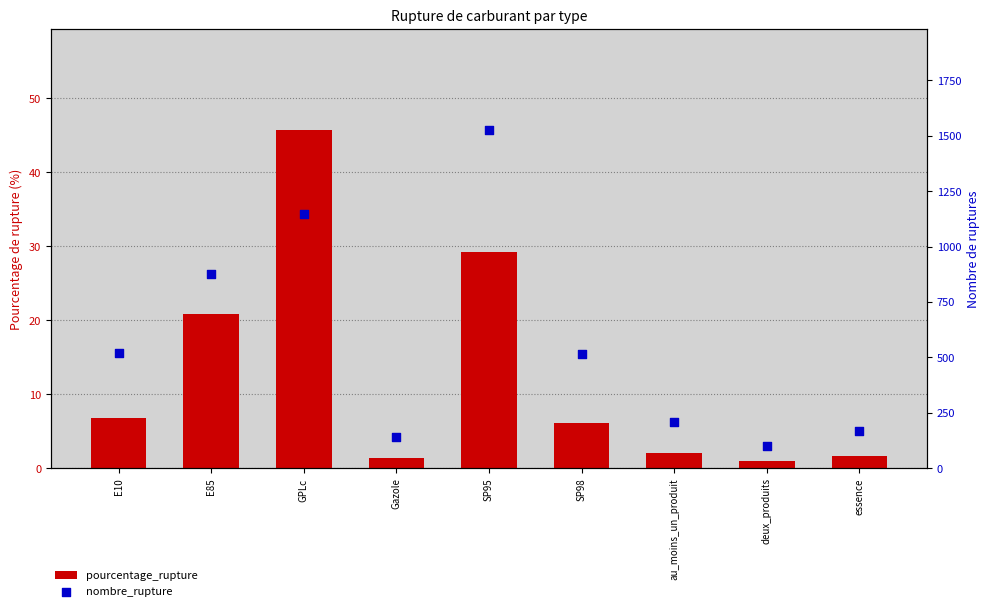

Is the value of nombre_rupture at E10 greater than the value of pourcentage_rupture at essence?

Yes